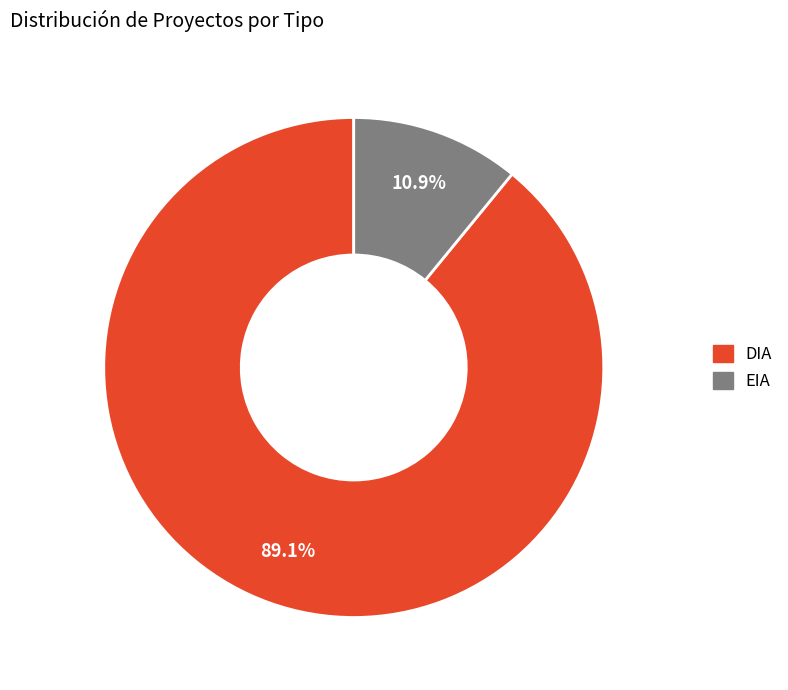

What is the ratio of the value at EIA to the value at DIA?

0.1